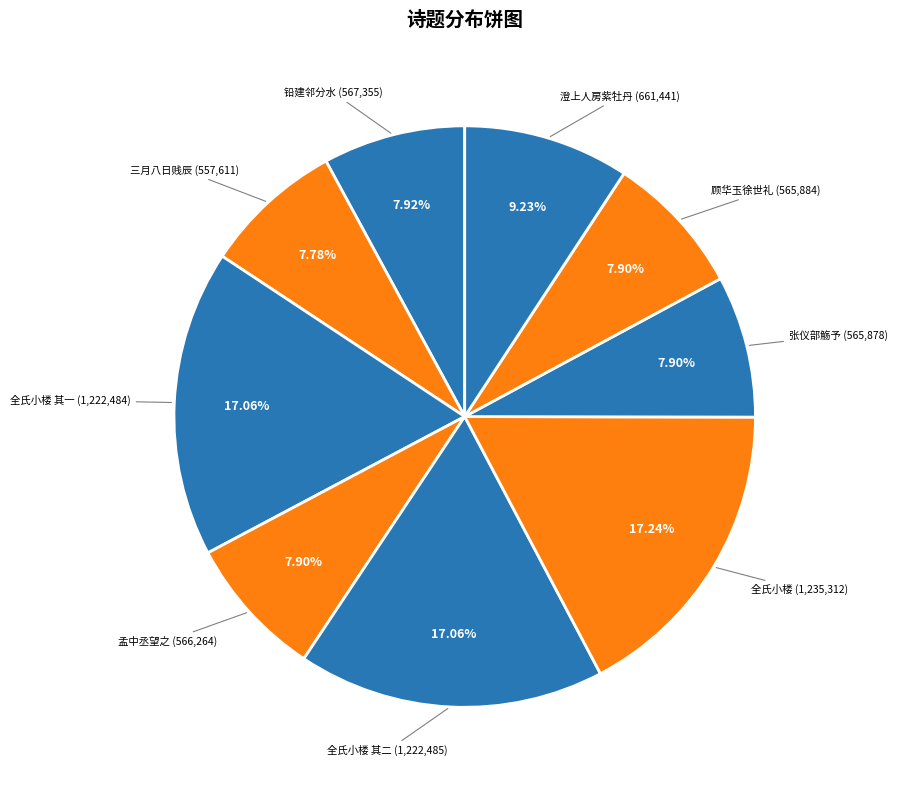

How many segments does this pie chart have?

9